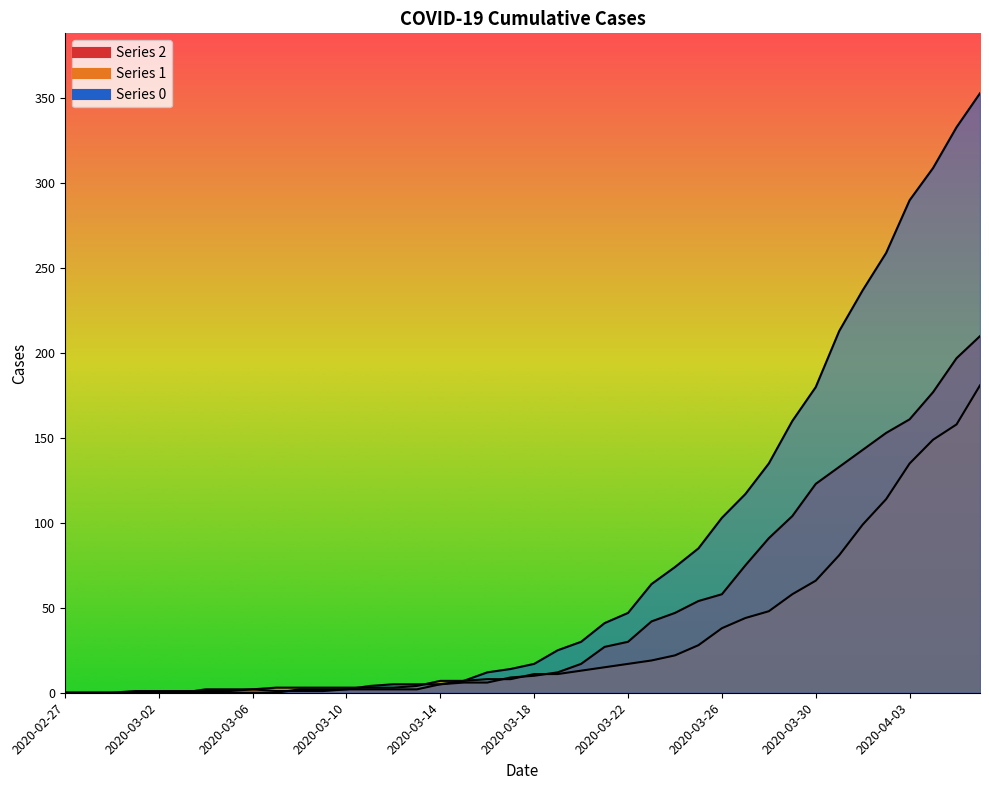

Rank the series by their maximum value, from highest to lowest.

0, 2, 1